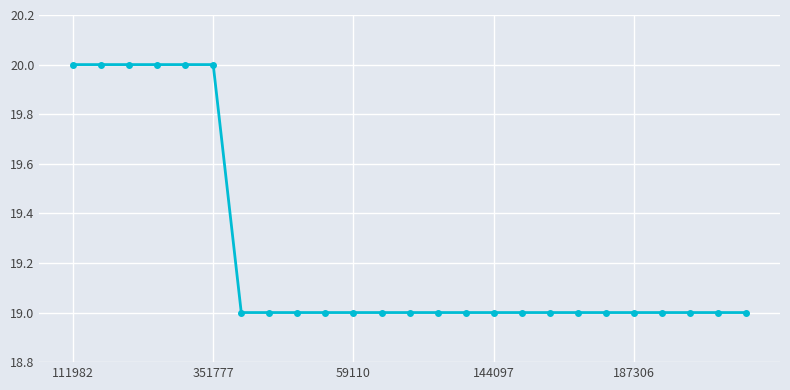

What is the difference between the maximum and minimum values?

1